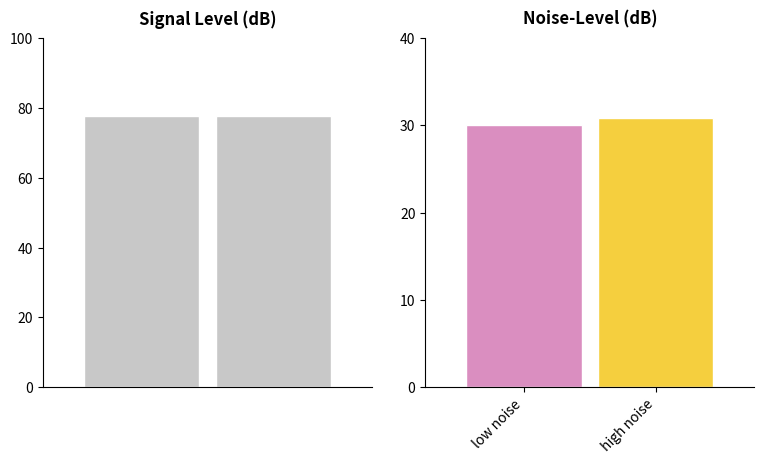

Are the bars horizontal?

No